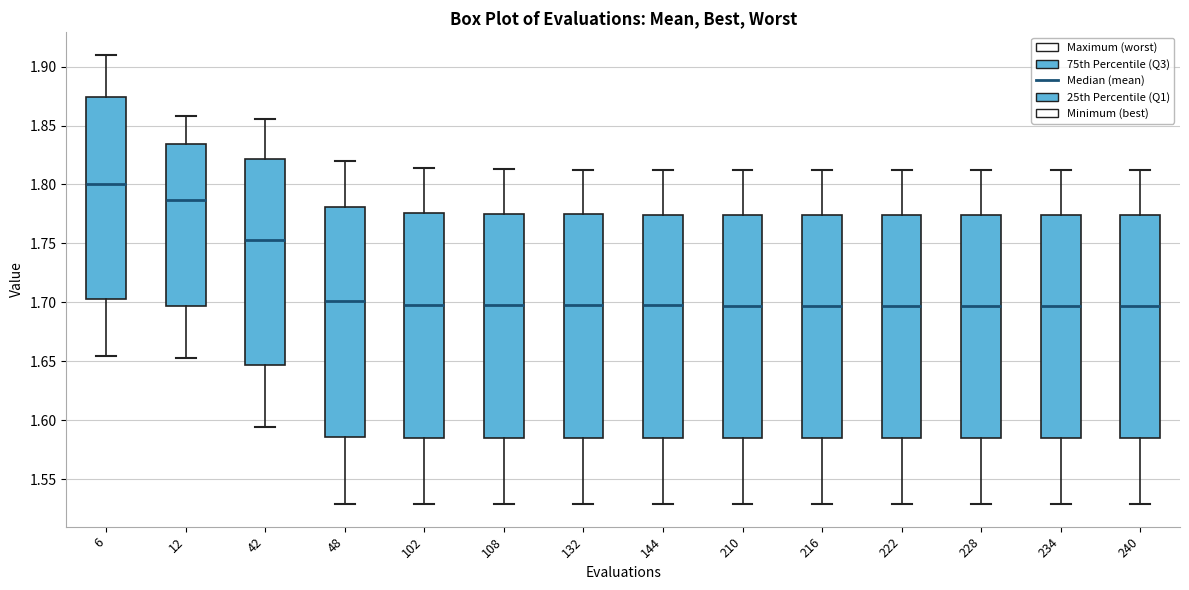

Where is the lower edge of the box at x = 210 on the y-axis? The values are not printed on the chart, so give them approximately, as read against the axis.

1.585